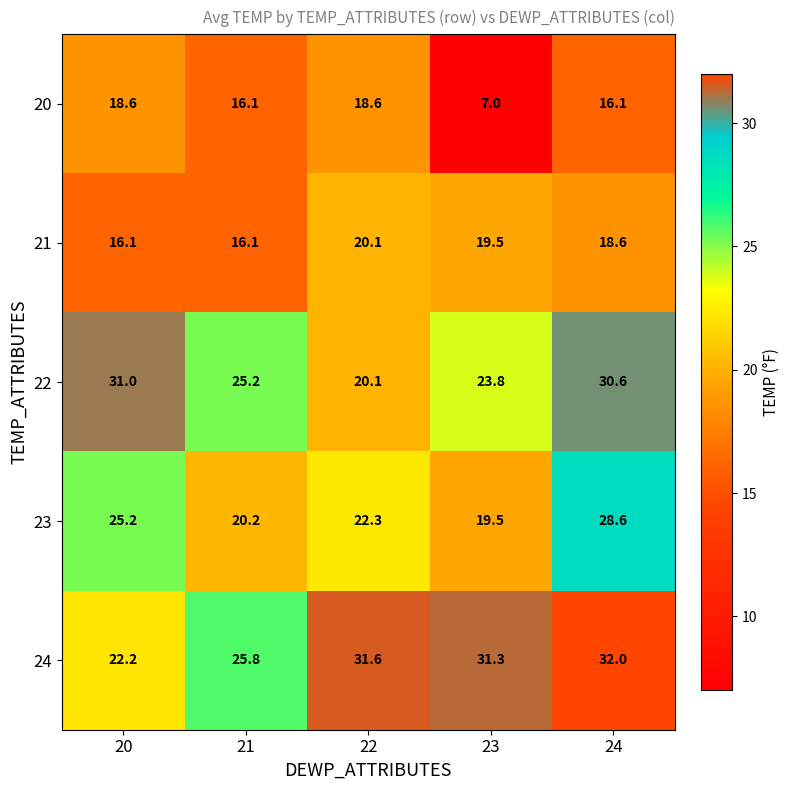

Is the value of 21 at 20 greater than the value of 24 at 22?

No